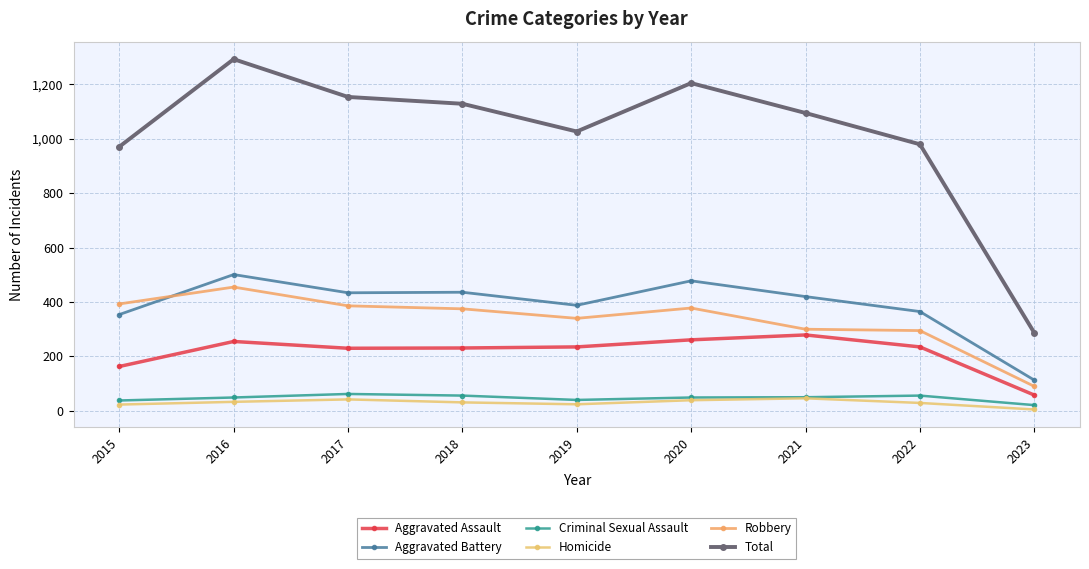

Count the number of categories in the chart.

9